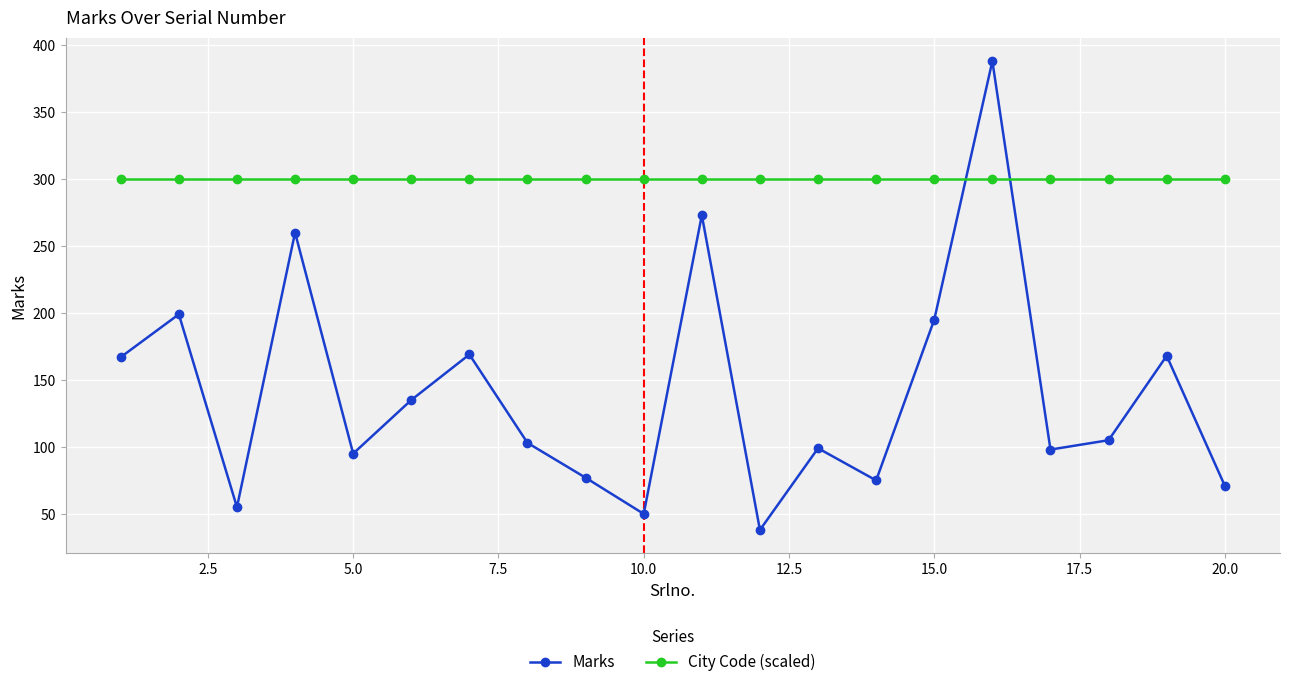

How many intersections are there between City Code (scaled) and Marks?

2